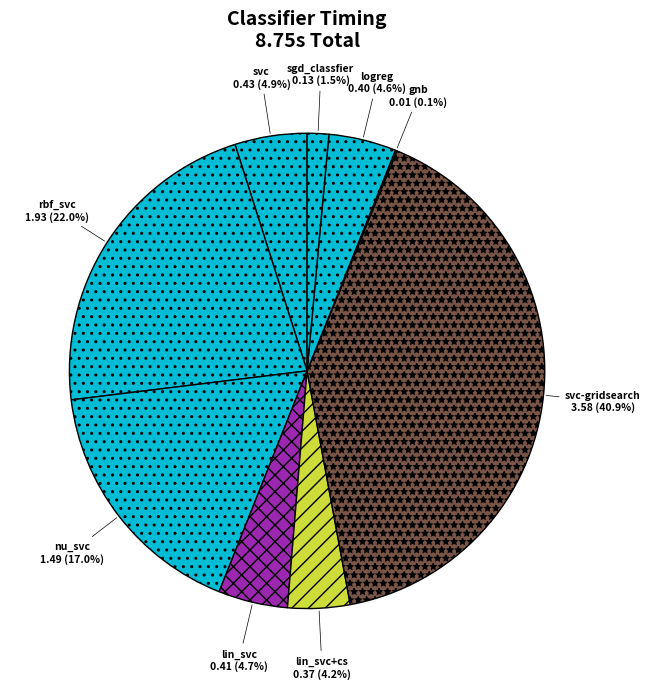

Does logreg represent more than half of the total?

No